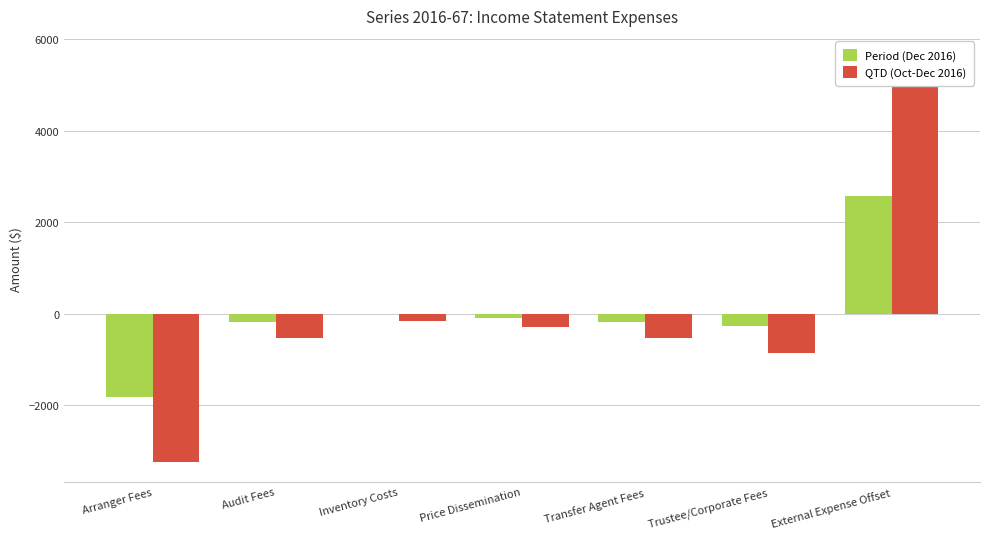

What is the value of the Period (Dec 2016) bar at the 1st from the left?

-1831.5